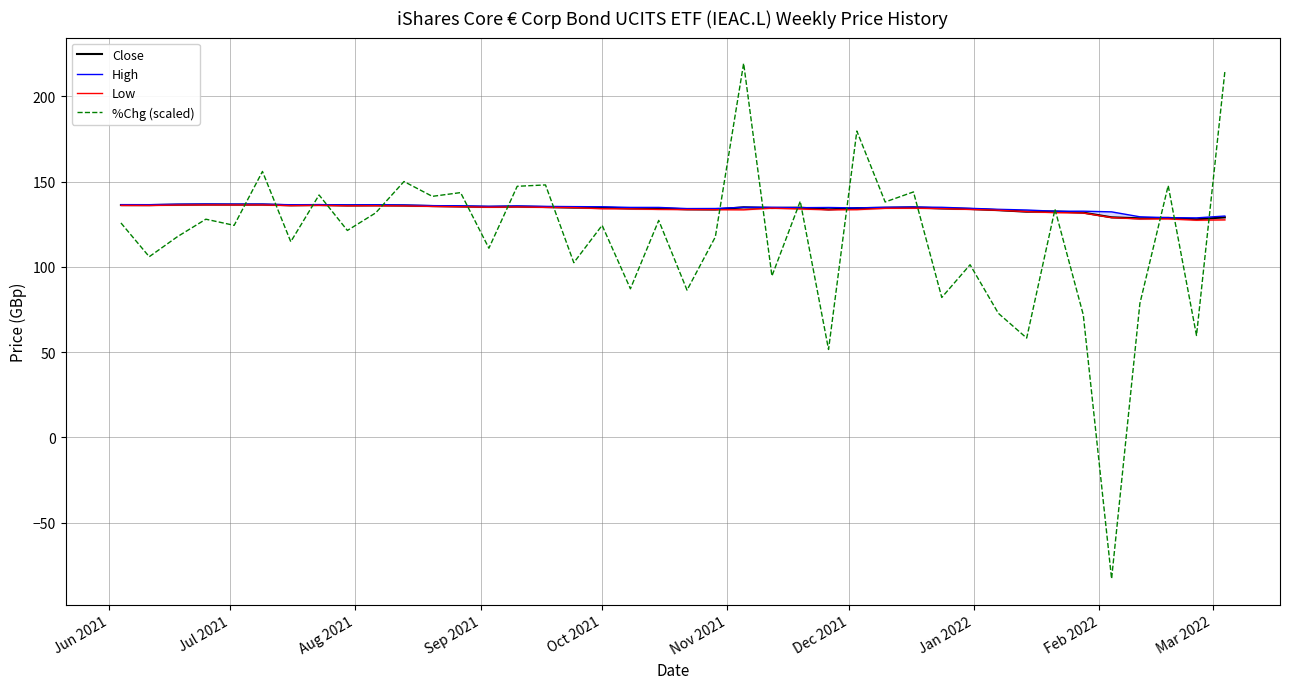

Reading left to right, what are all the values shown in this chart?

Close: 136.2	136.2	136.4	136.6	136.5	136.5	136.1	136.2	136.0	136.1	136.0	135.6	135.4	135.2	135.3	135.1	134.7	134.7	134.2	134.2	133.7	133.6	134.9	134.5	134.7	133.7	134.4	134.6	134.8	134.2	133.9	133.2	132.3	132.5	131.8	129.0	128.4	128.7	127.9	129.0
High: 136.4	136.4	136.7	136.8	136.7	136.7	136.4	136.4	136.3	136.3	136.2	135.9	135.7	135.4	135.7	135.4	135.3	135.2	134.8	134.8	134.1	134.2	134.9	134.9	134.7	134.8	134.5	134.9	135.1	134.9	134.3	133.7	133.3	132.6	132.6	132.2	129.3	128.8	128.7	129.8
Low: 136.0	136.0	136.2	136.3	136.3	136.3	135.9	136.0	135.8	135.8	135.7	135.4	135.2	134.9	135.1	134.8	134.7	134.0	134.0	133.6	133.5	133.5	133.4	134.4	133.9	133.4	133.5	134.3	134.3	134.1	133.6	133.2	132.3	131.7	131.6	128.8	128.1	128.1	127.3	127.5
%Chg (scaled): 125.7	105.9	117.7	127.9	124.3	155.9	114.7	142.1	121.3	131.6	150.0	141.3	143.5	110.9	147.2	148.0	102.4	124.3	87.1	127.2	86.3	117.5	219.3	94.6	138.4	51.5	179.6	138.0	143.9	82.0	101.2	72.7	58.2	133.7	71.8	-83.0	78.5	147.6	59.7	214.2